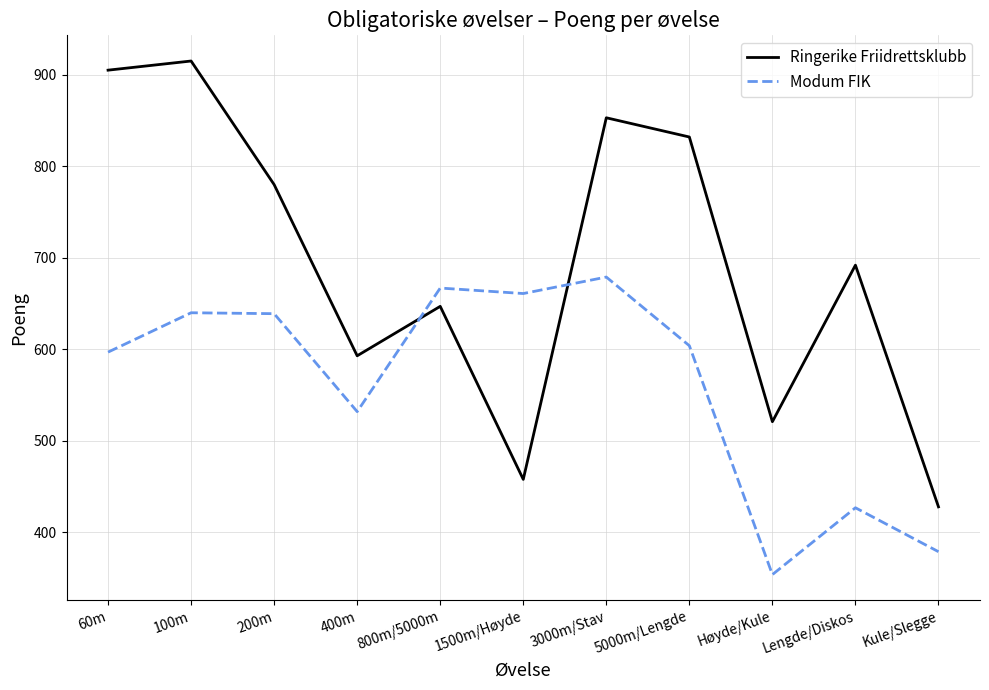

What is the approximate value of Modum FIK at 60m, to the nearest 10?

600